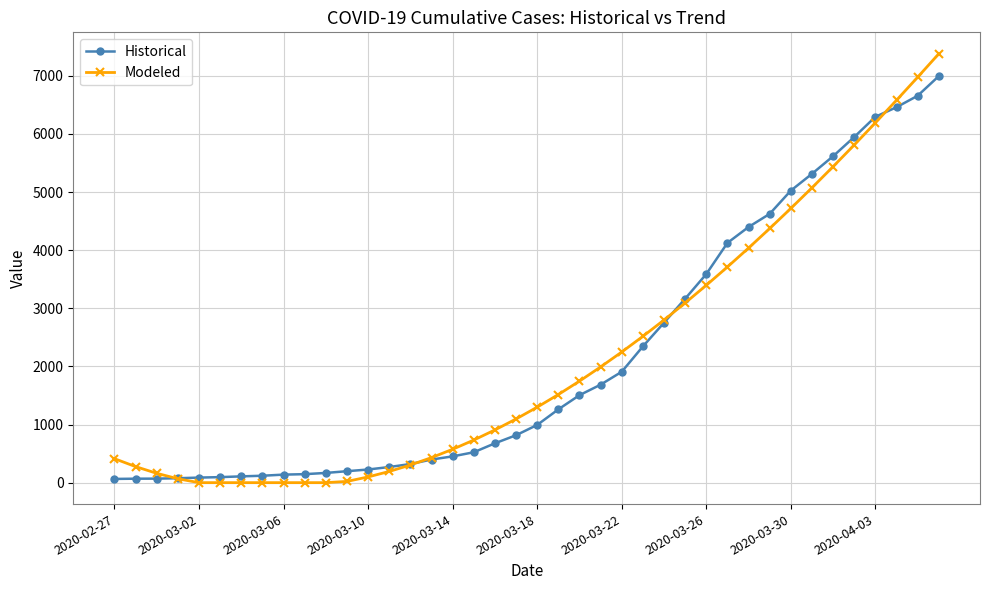

List the series in order of their peak value, lowest first.

Historical, Modeled